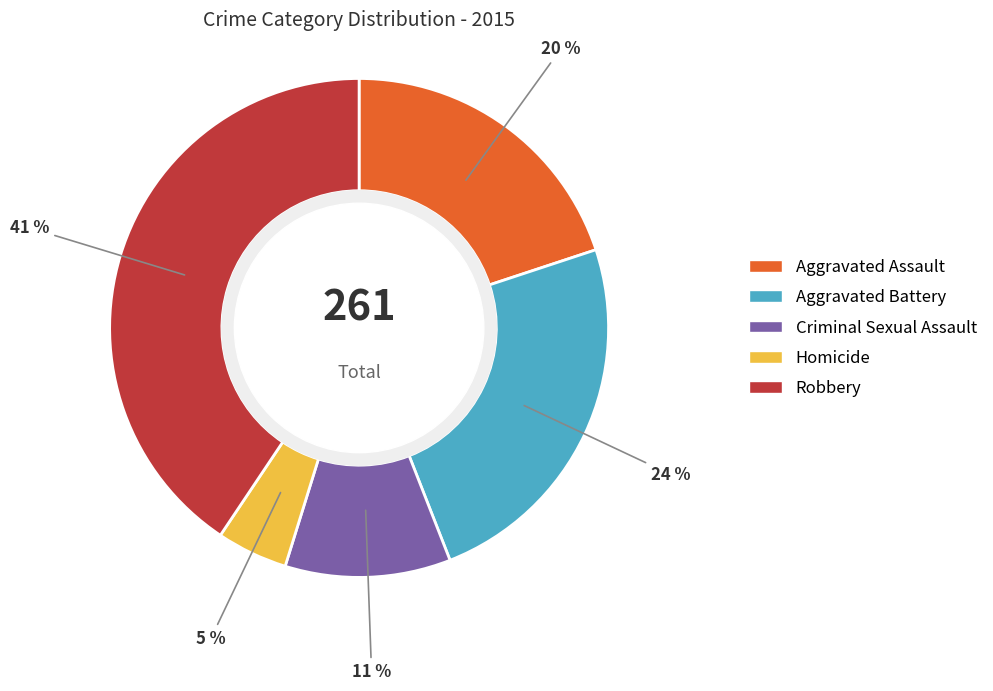

To the nearest percent, what is the difference between the Criminal Sexual Assault and Robbery slice percentages?

30%